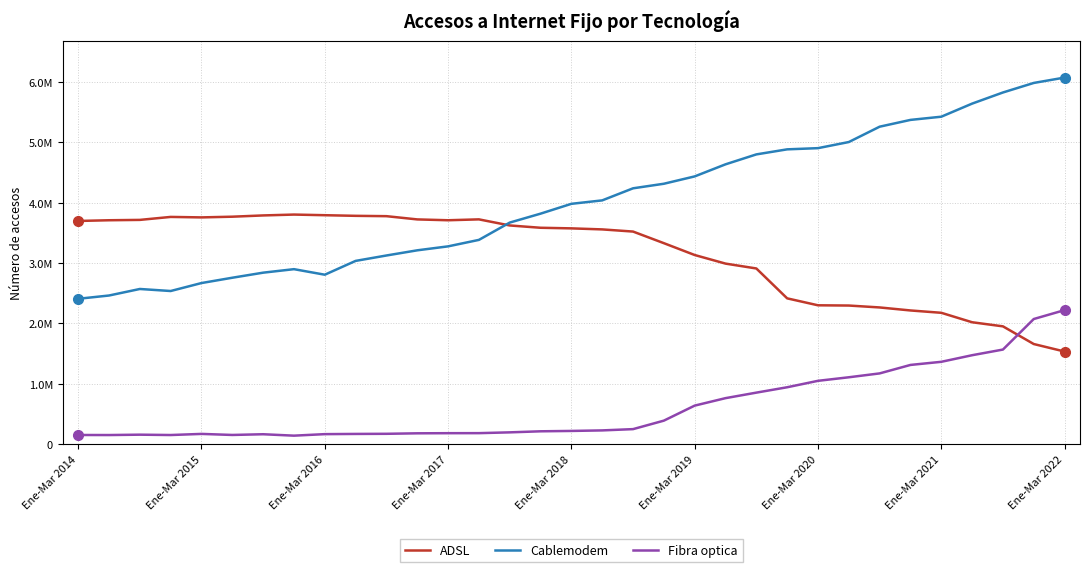

Which series has the widest spread of values?

Cablemodem